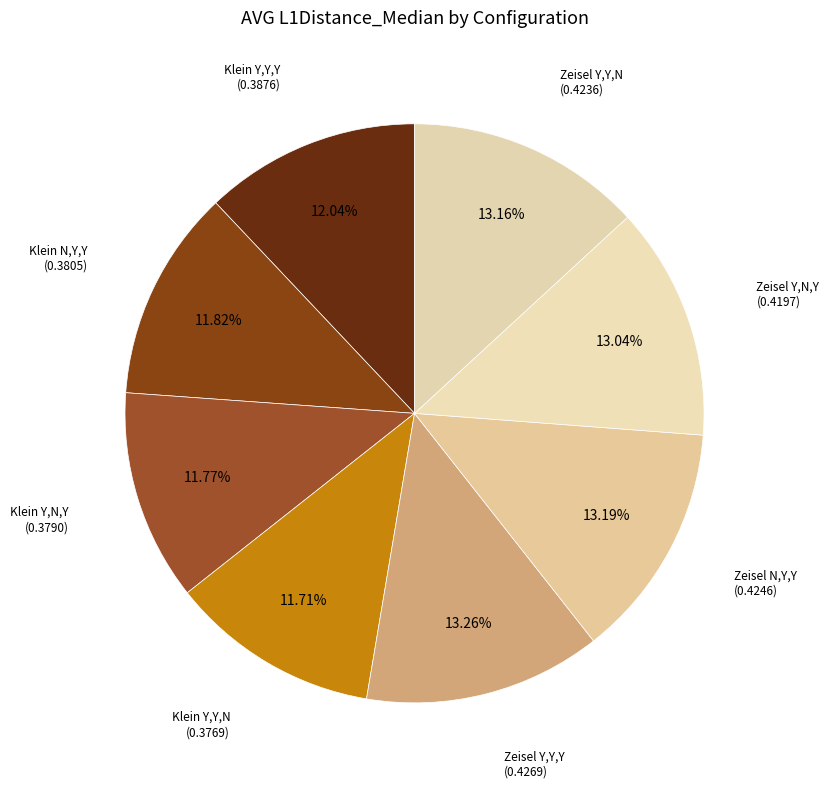

How much of the chart is everything except Klein Y,N,Y?

88.2%